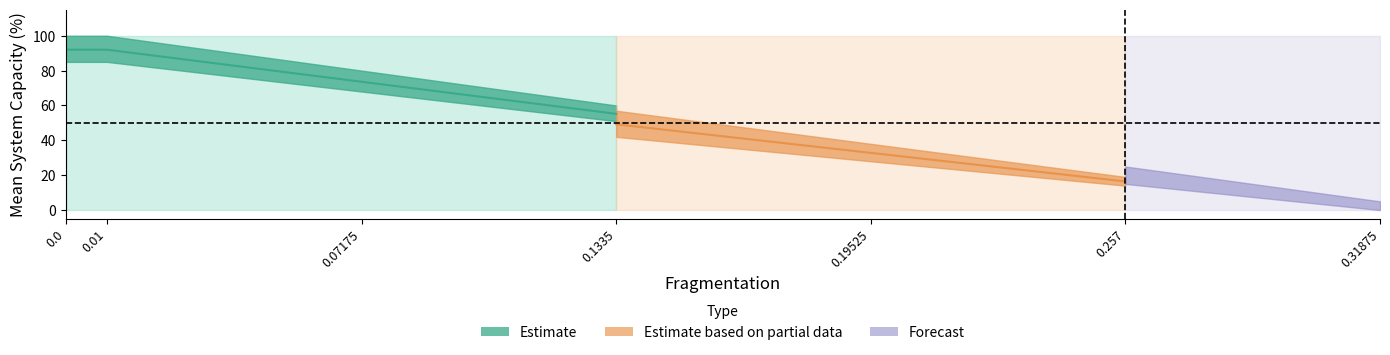

What is the sum of all up.limit values?

700